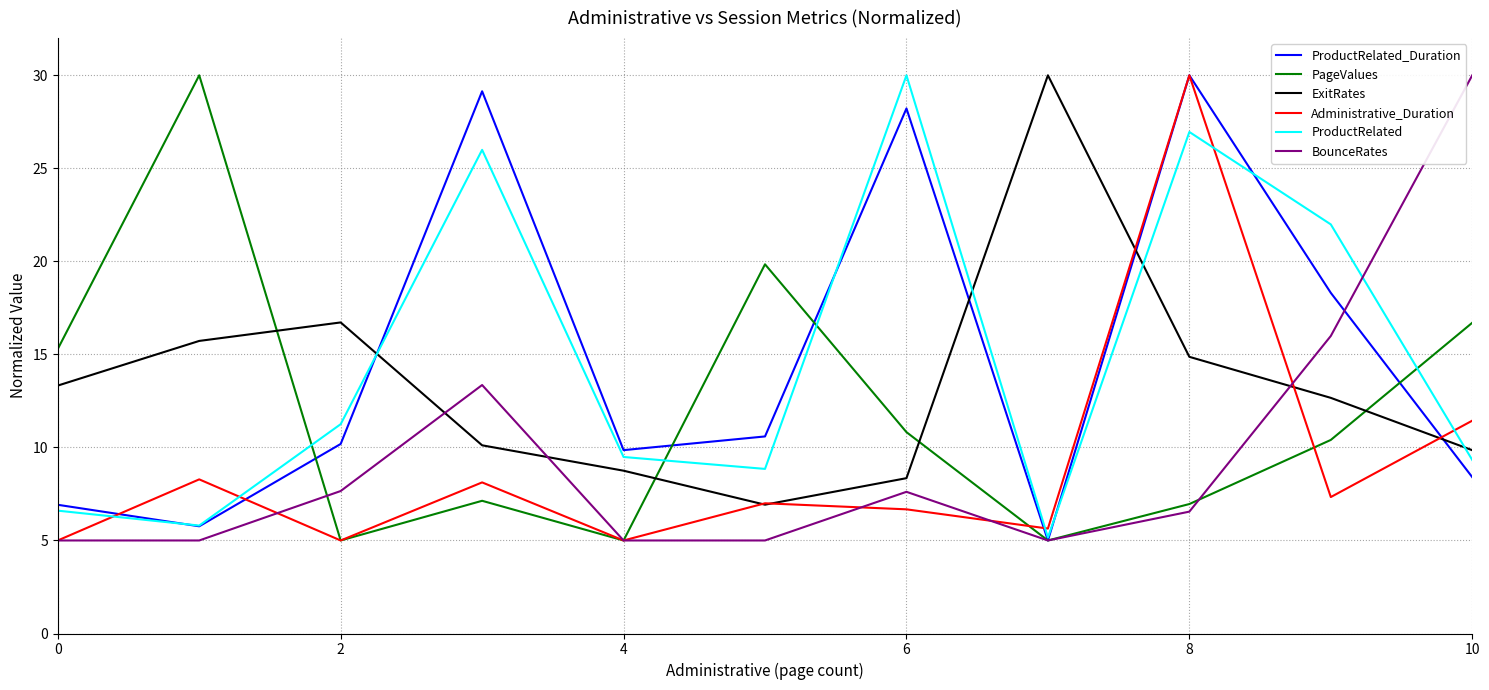

At how many categories does at least one series exceed 26?

6